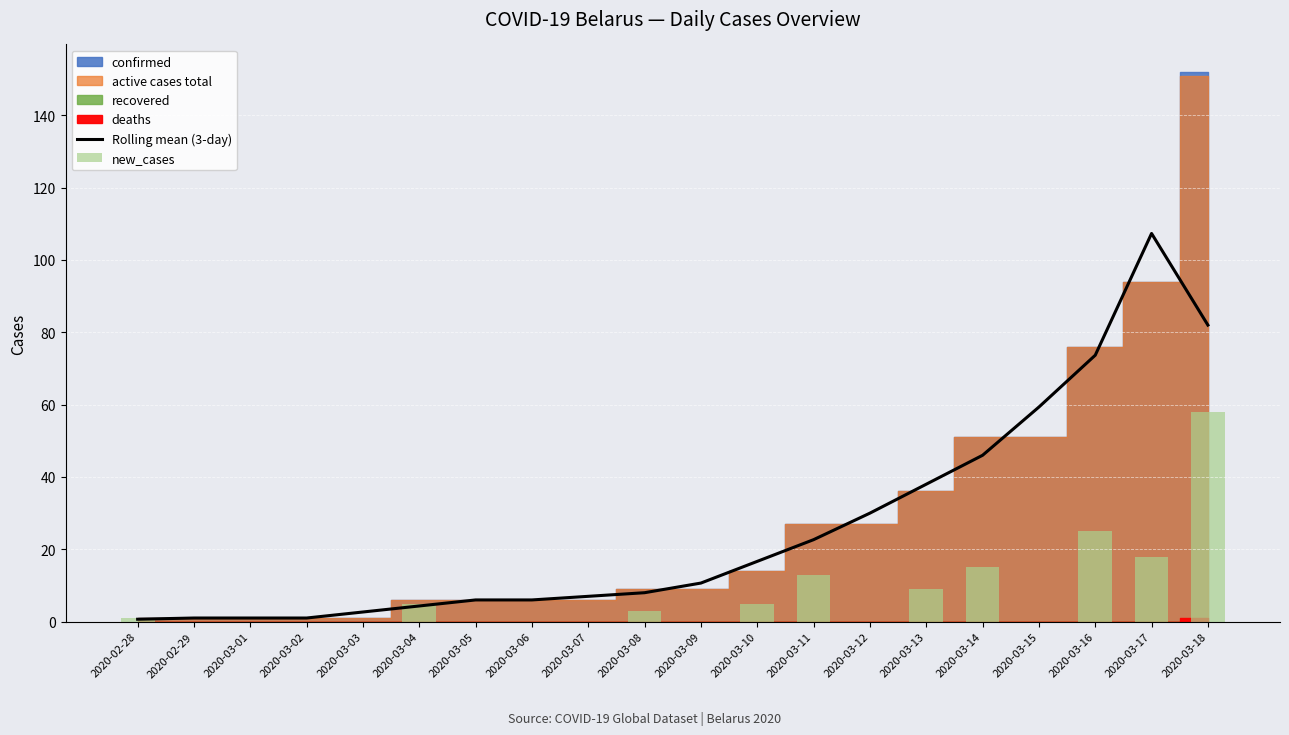

How many values in new_cases are above zero?

10